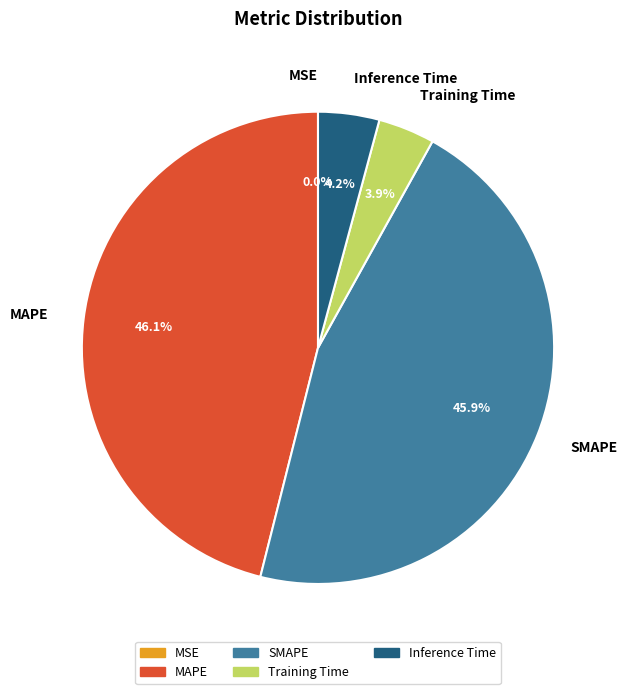

Which has a higher value, Inference Time or SMAPE?

SMAPE